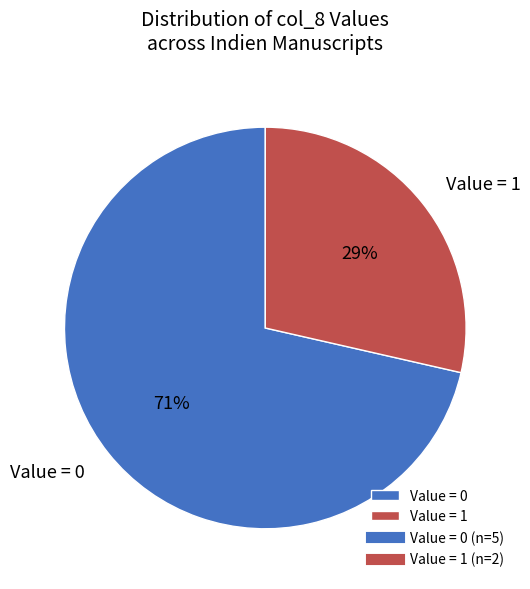

The Value = 0 slice represents 71% of the pie. True or false?

True